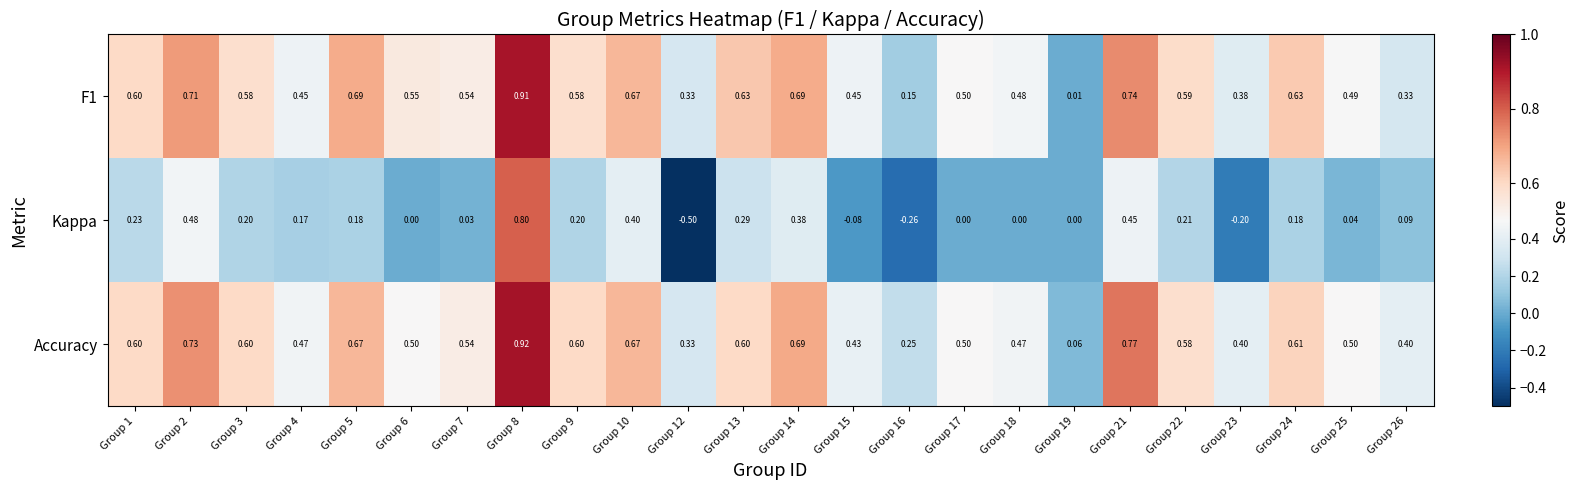

At which category does the chart reach its peak across all series?

Group 8